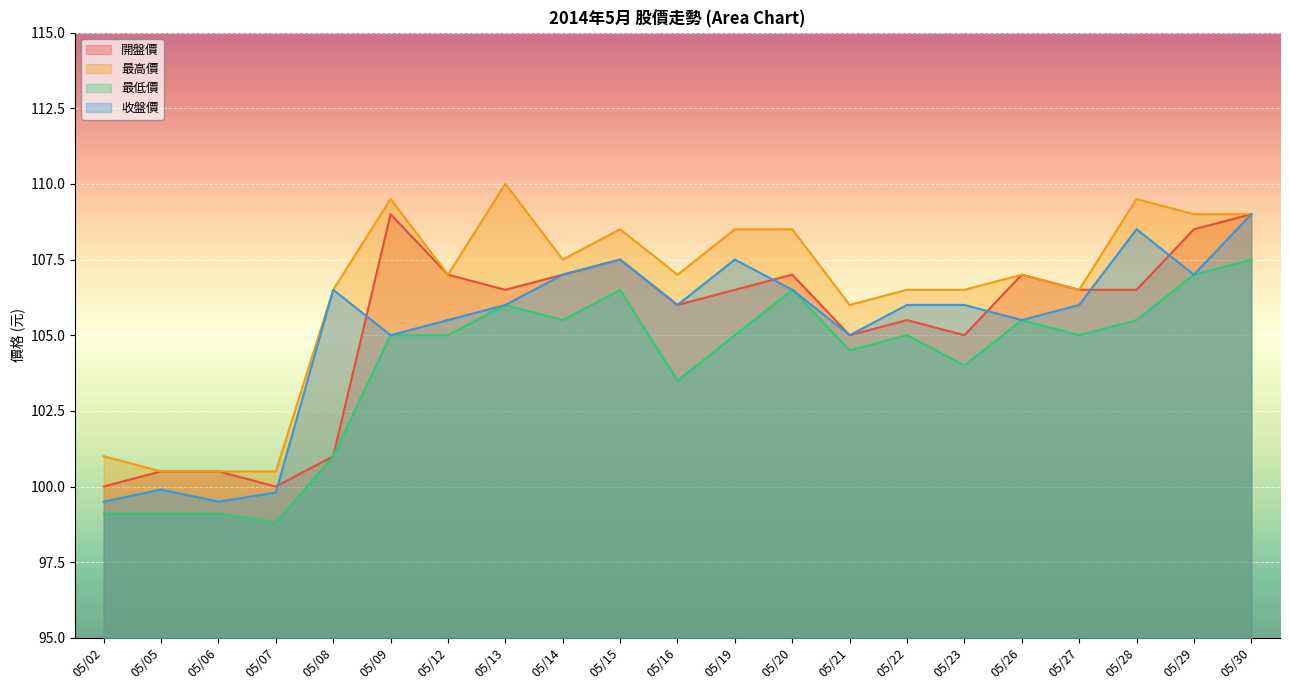

Where is the first local minimum for 最低價?

05/07